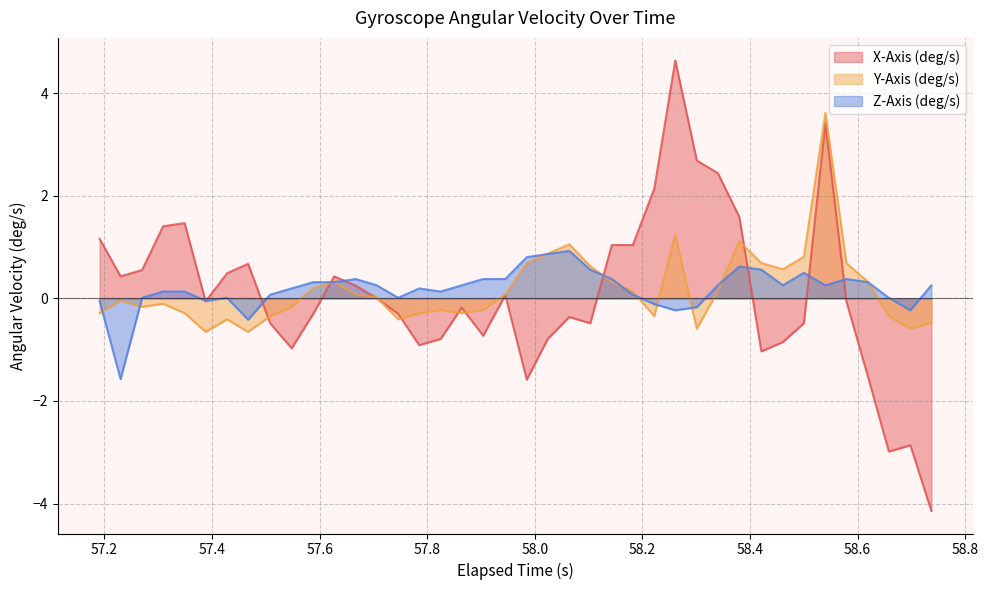

True or false: X-Axis (deg/s) and Z-Axis (deg/s) cross at least once.

True